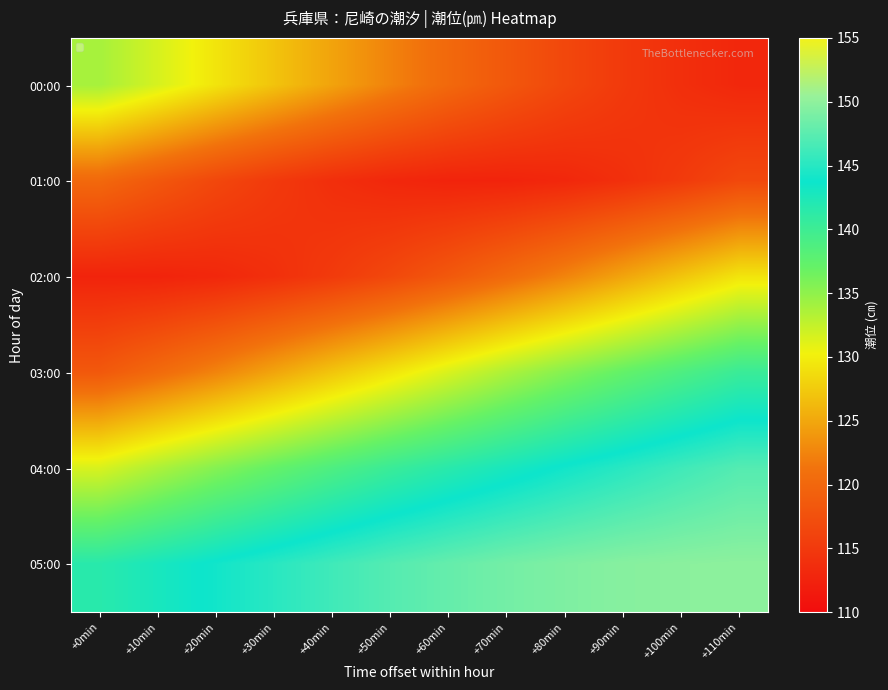

List the series in order of their peak value, lowest first.

01:00, 02:00, 00:00, 03:00, 04:00, 05:00